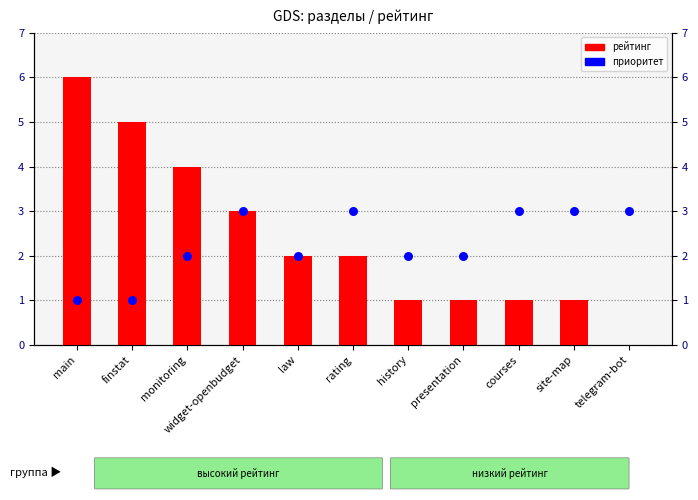

At which category is the sum across all series the highest?

main